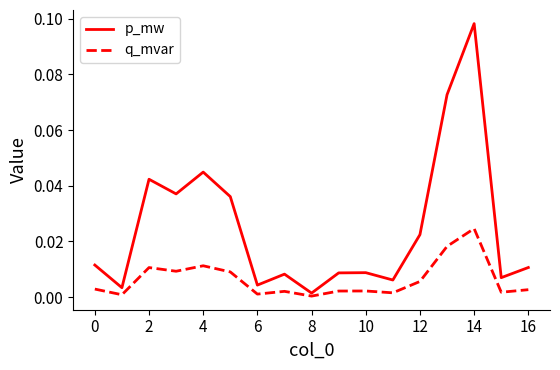

Which series has the largest total across all categories?

p_mw